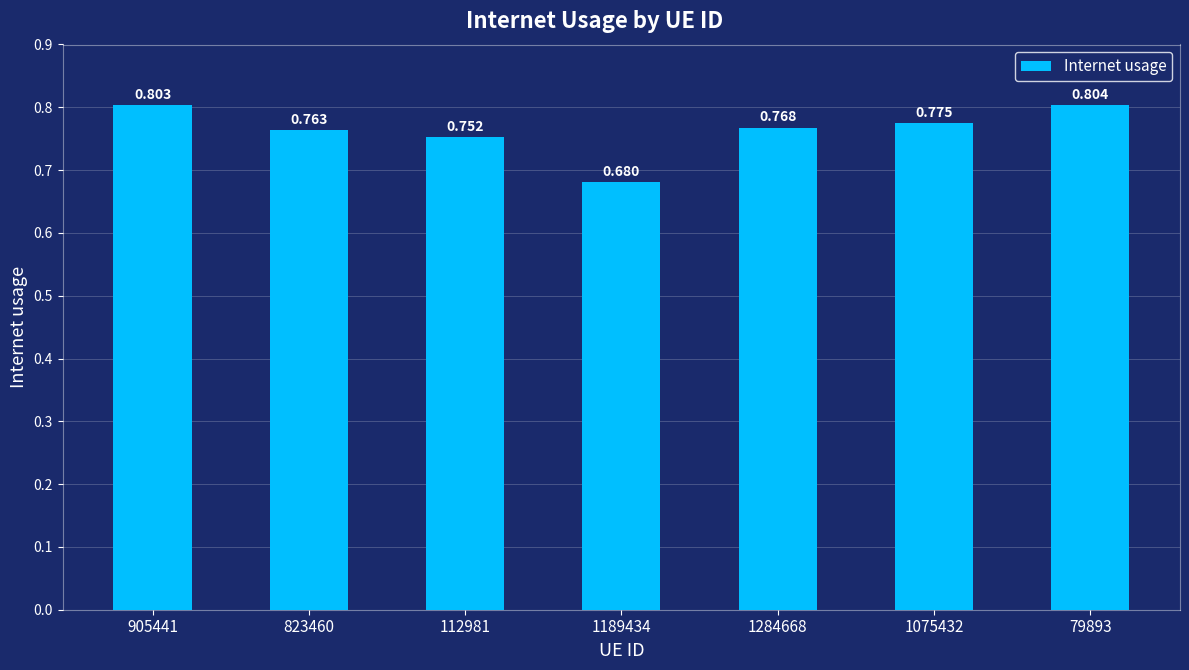

At which category does the chart reach its peak across all series?

79893